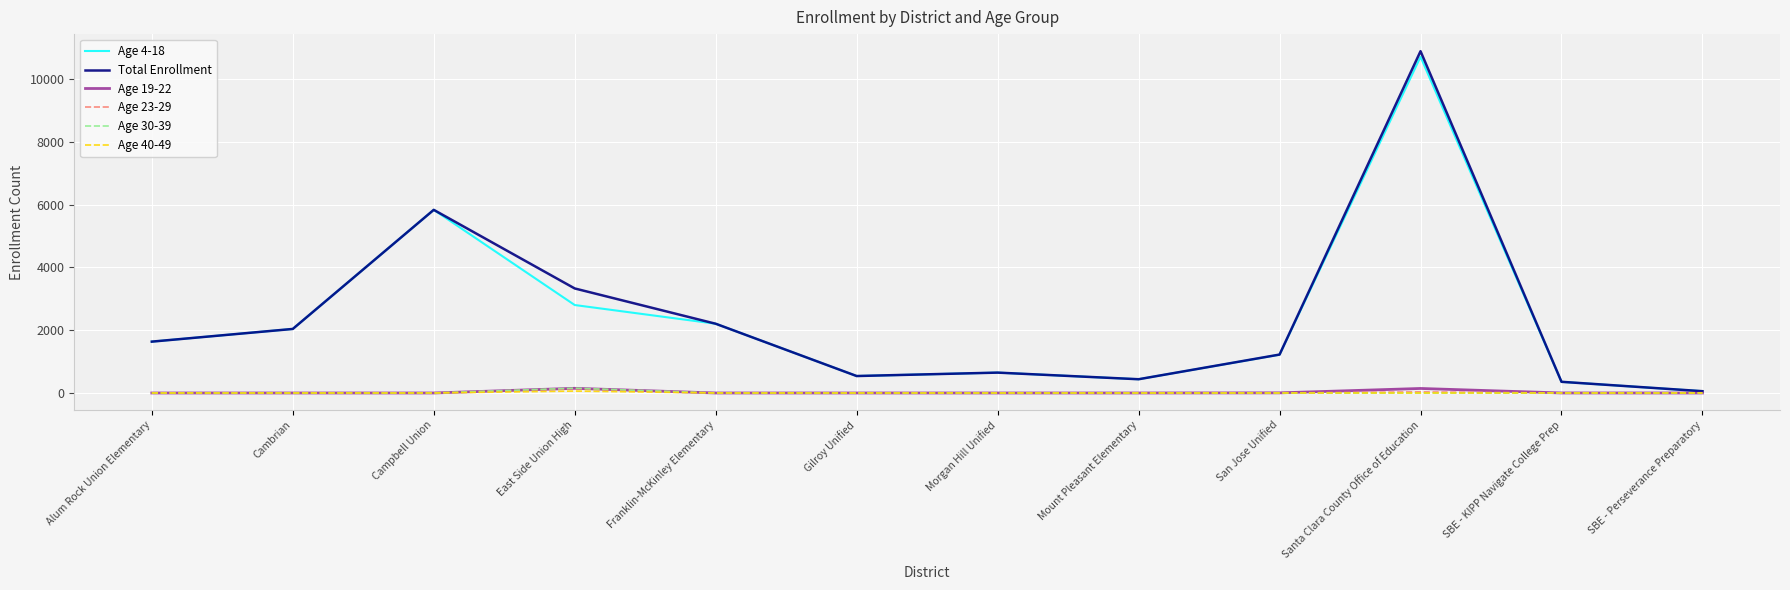

What are all the series names shown in the legend?

Age 4-18, Total Enrollment, Age 19-22, Age 23-29, Age 30-39, Age 40-49